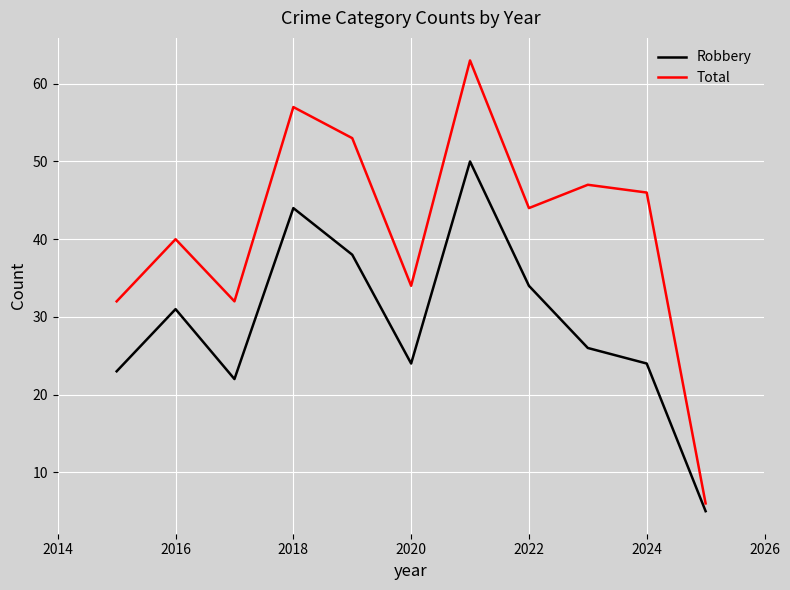

Reading left to right, extract all data points from this chart.

Robbery: 23	31	22	44	38	24	50	34	26	24	5
Total: 32	40	32	57	53	34	63	44	47	46	6